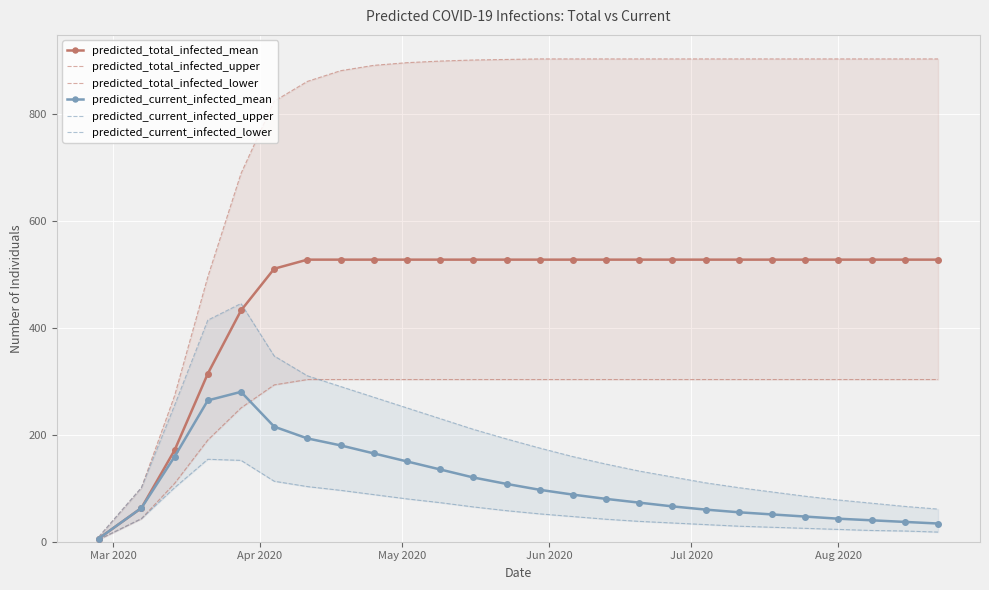

True or false: predicted_current_infected_mean has more than 0 interior local peaks.

True